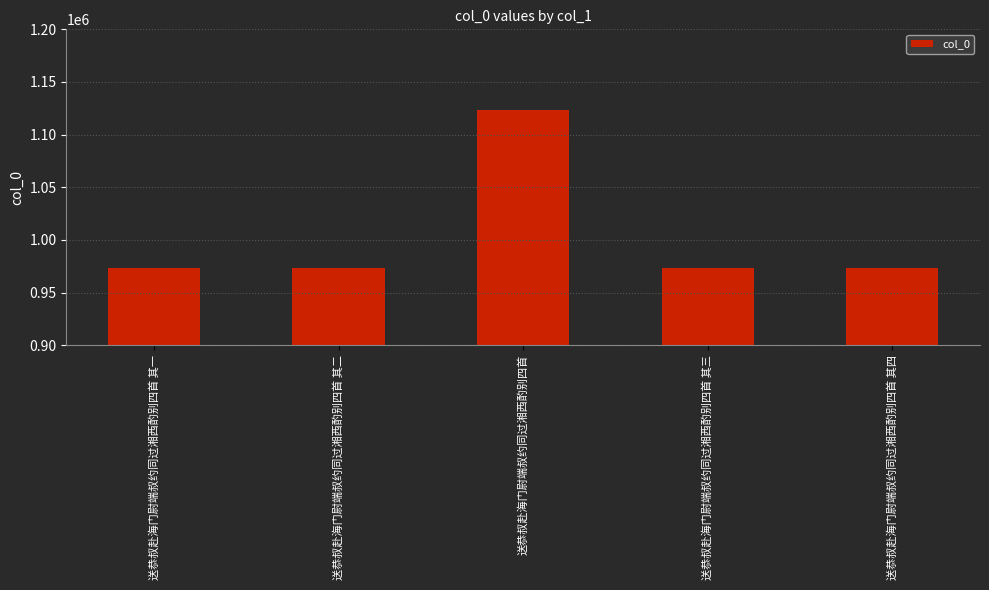

Where does the data first go above 973046?

送恭叔赴海门尉端叔约同过湘西酌别四首 其一